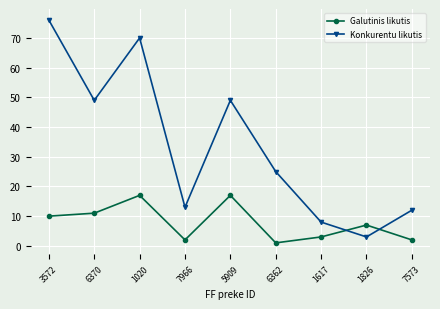

True or false: Konkurentu likutis has a value of 8 at 1617.

True